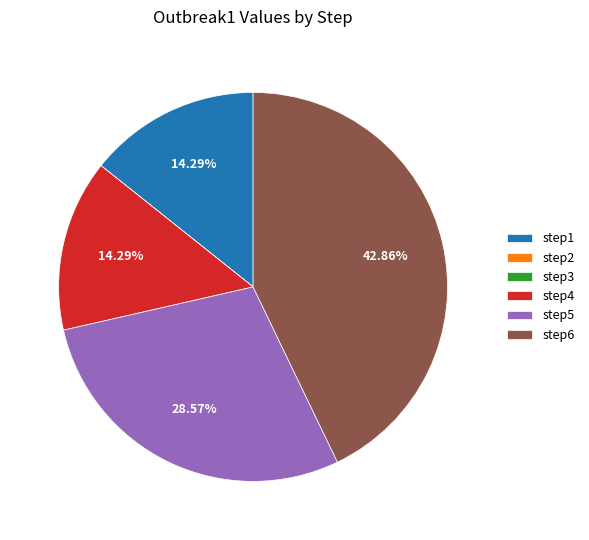

What is the ratio of the value at step6 to the value at step1?

3.0